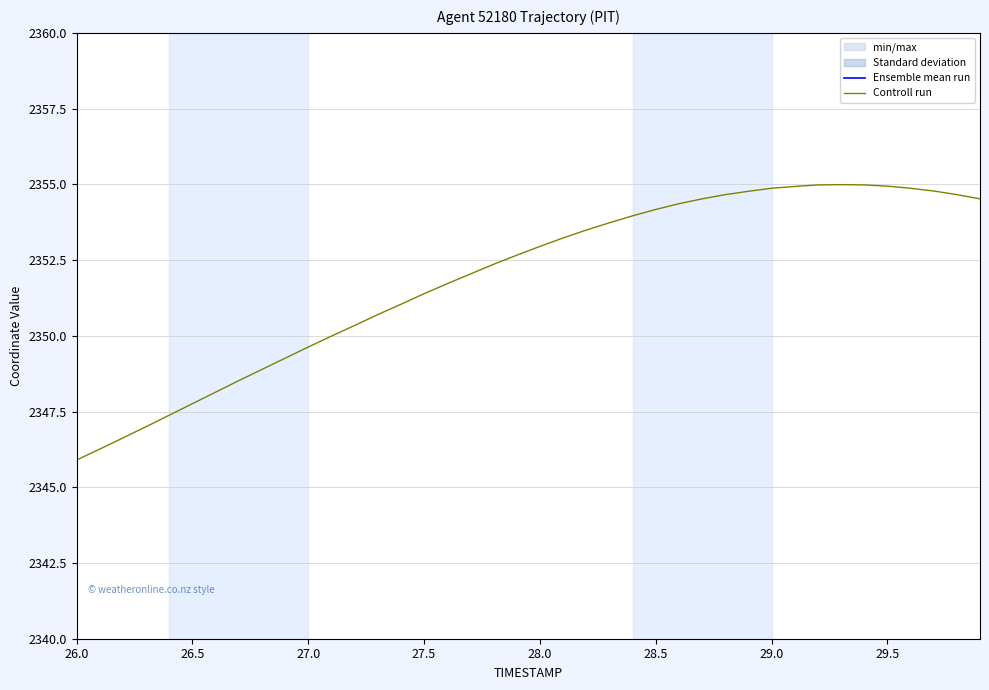

Count the number of data series in this chart.

2